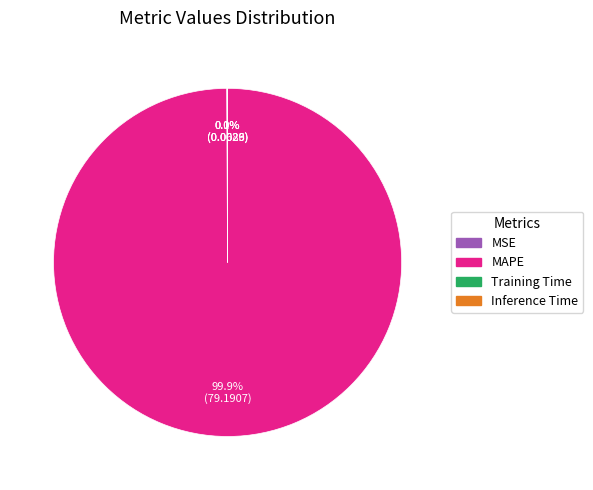

Which slice is the largest?

MAPE